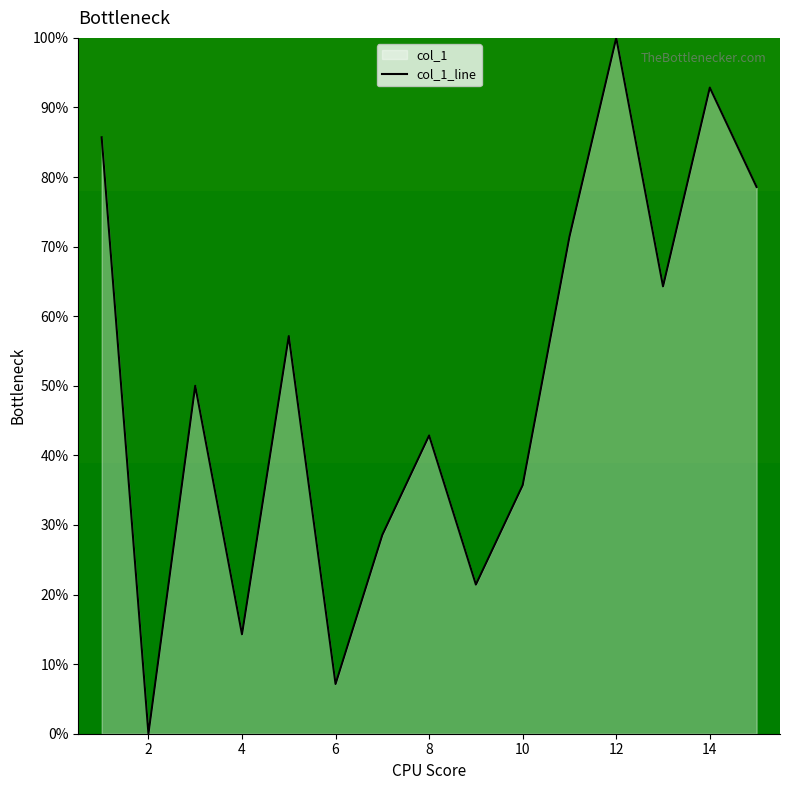

What is the greatest value displayed?

100.0